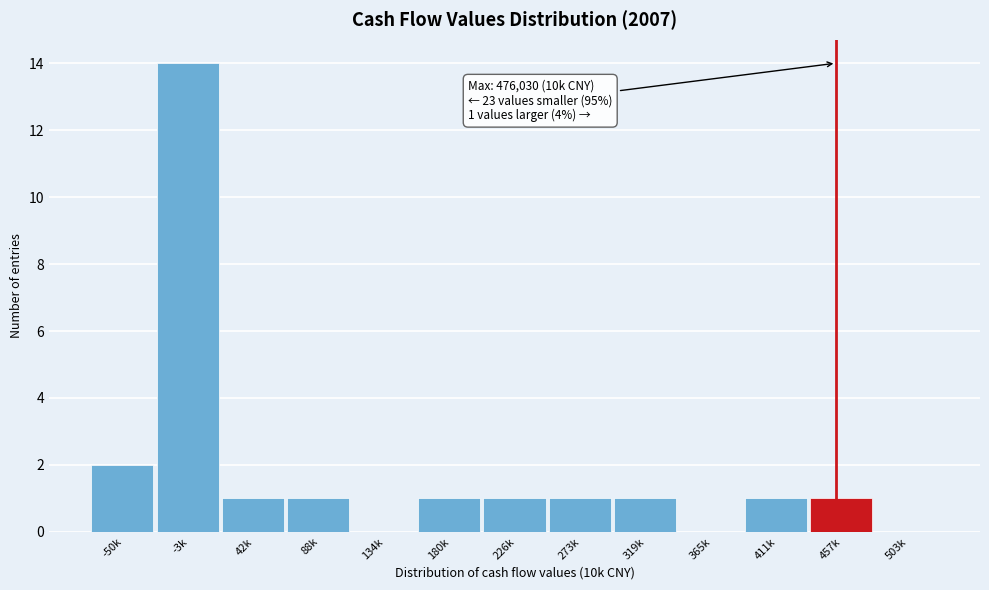

Reading left to right, what are all the values shown in this chart?

-50k=2	-3k=14	42k=1	88k=1	134k=0	180k=1	226k=1	273k=1	319k=1	365k=0	411k=1	457k=1	503k=0